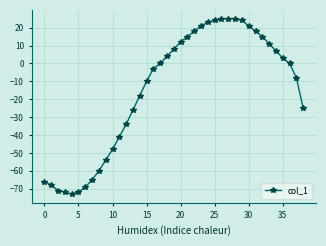

What is the value of the 3rd point from the left?

-71